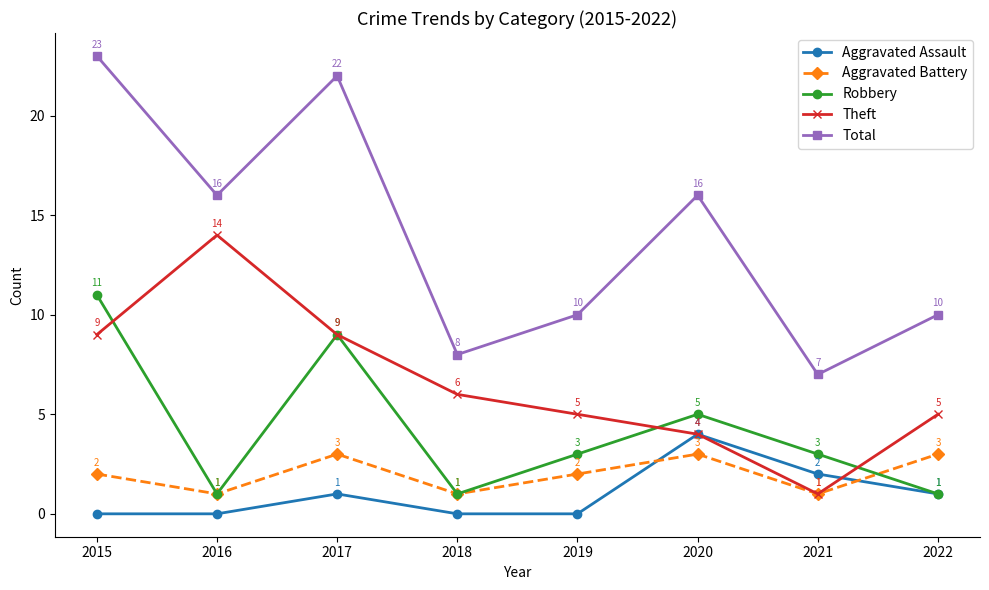

What is the value of the Aggravated Assault point at the 8th from the left?

1